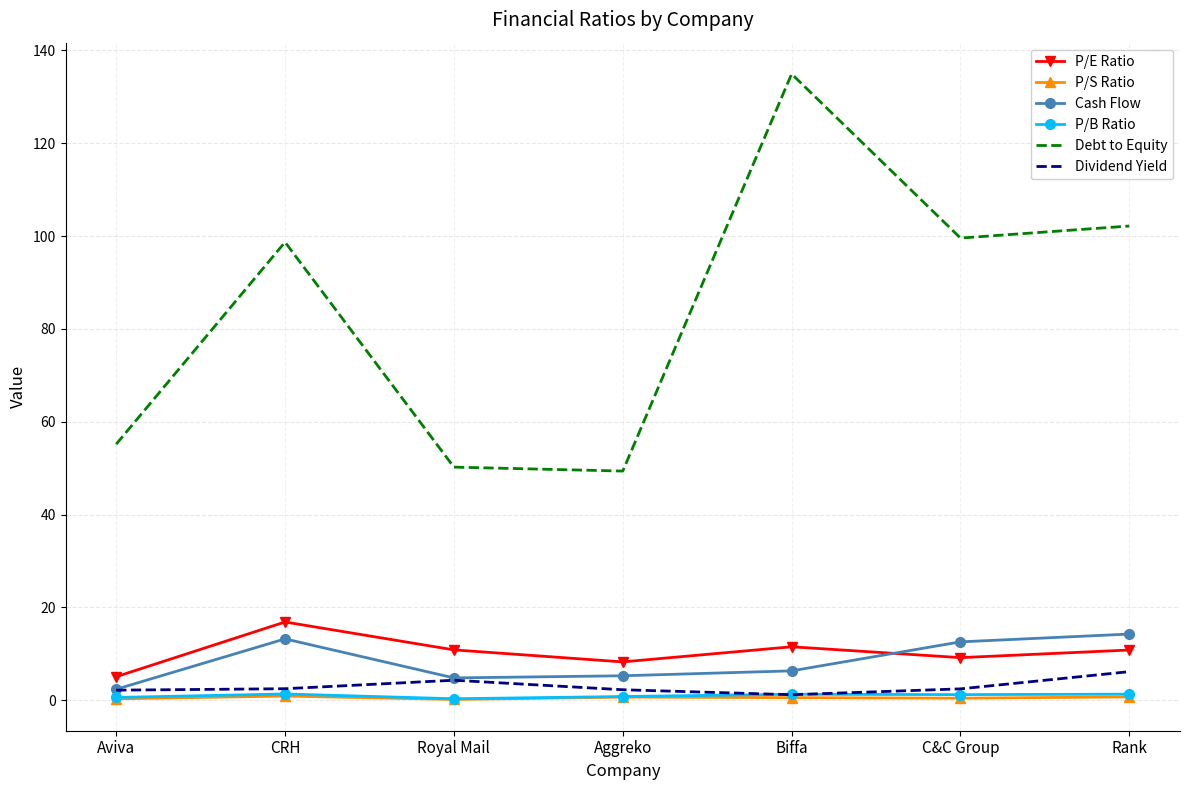

What position from the left is CRH?

2